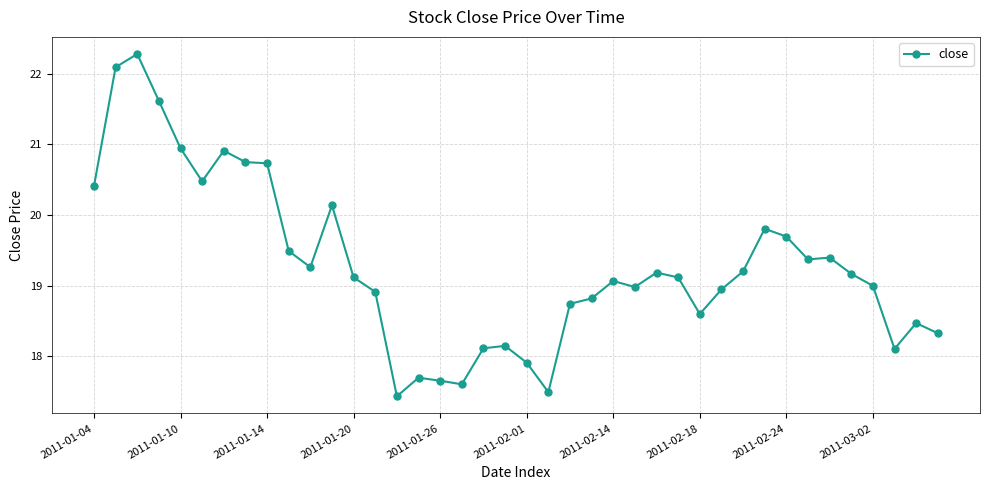

Count the number of data series in this chart.

1